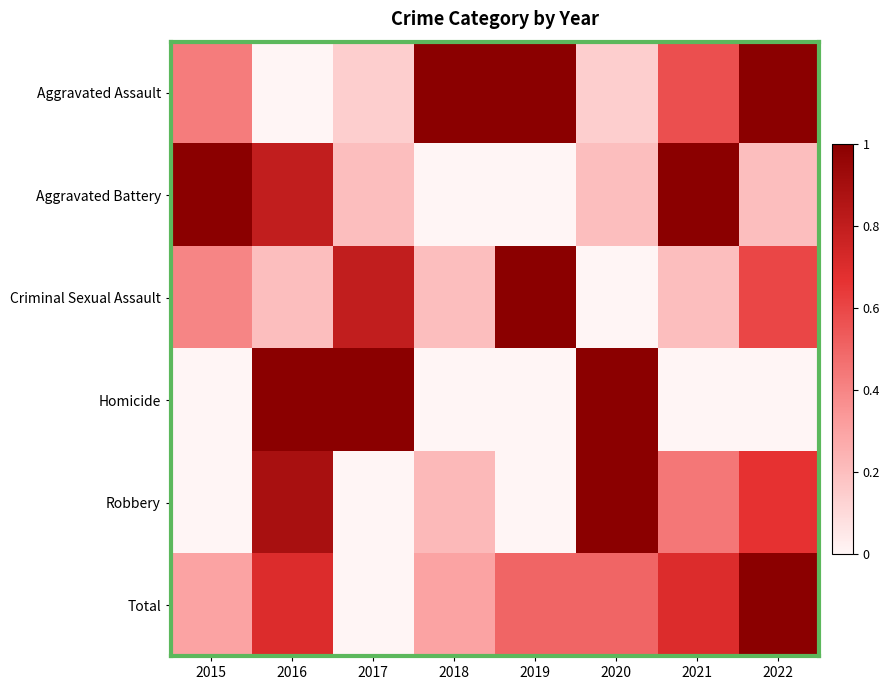

Count the number of categories in the chart.

8